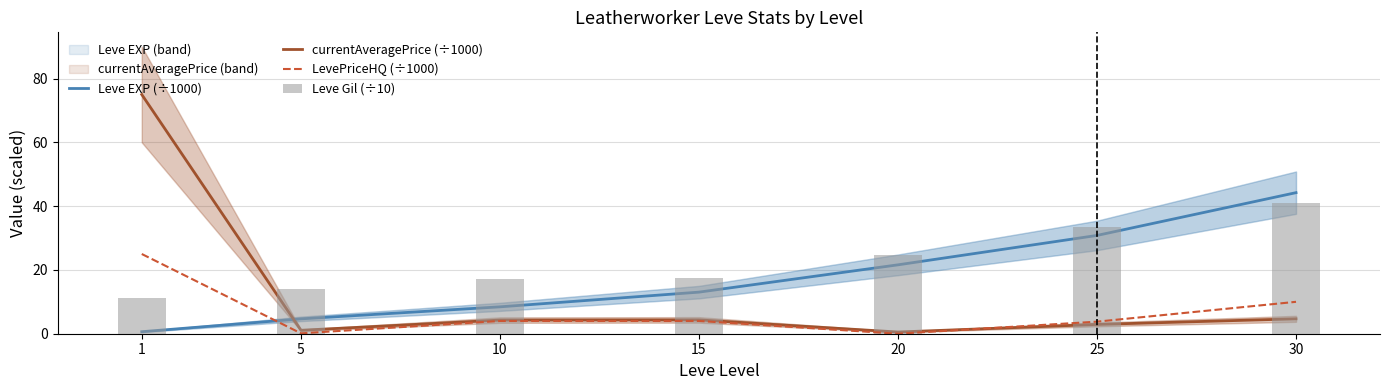

What is the difference between the maximum and minimum values in the currentAveragePrice (÷1000) series?

74.5